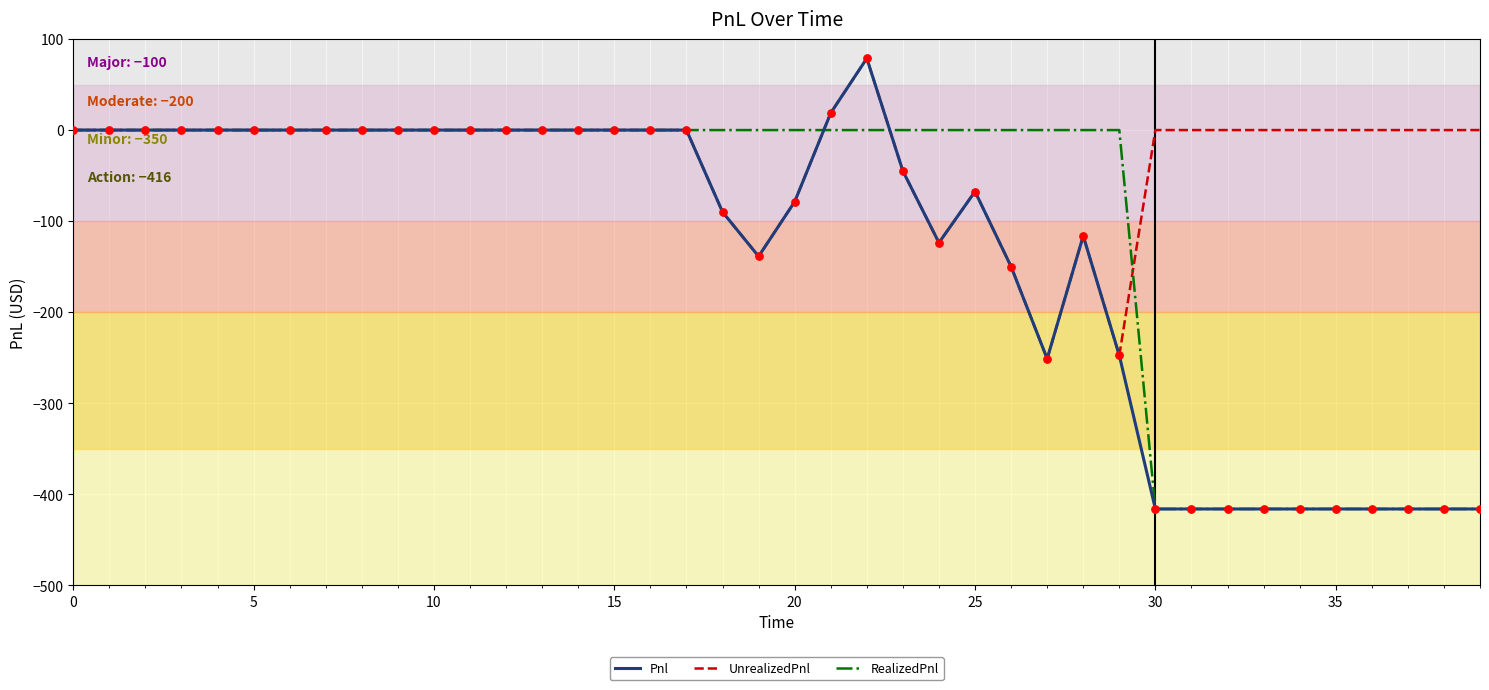

Which series has the largest total across all categories?

UnrealizedPnl